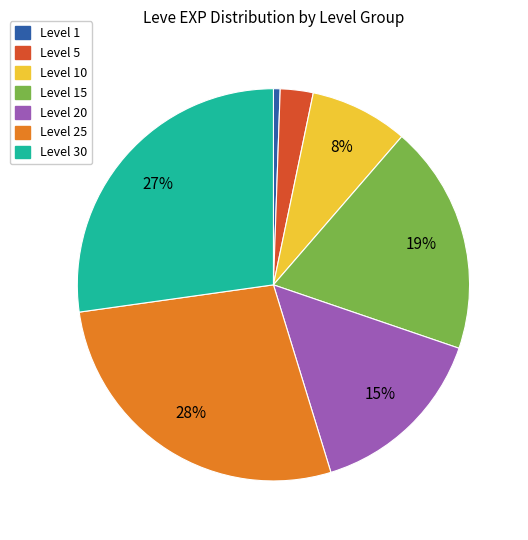

Is there a majority slice in this chart?

No